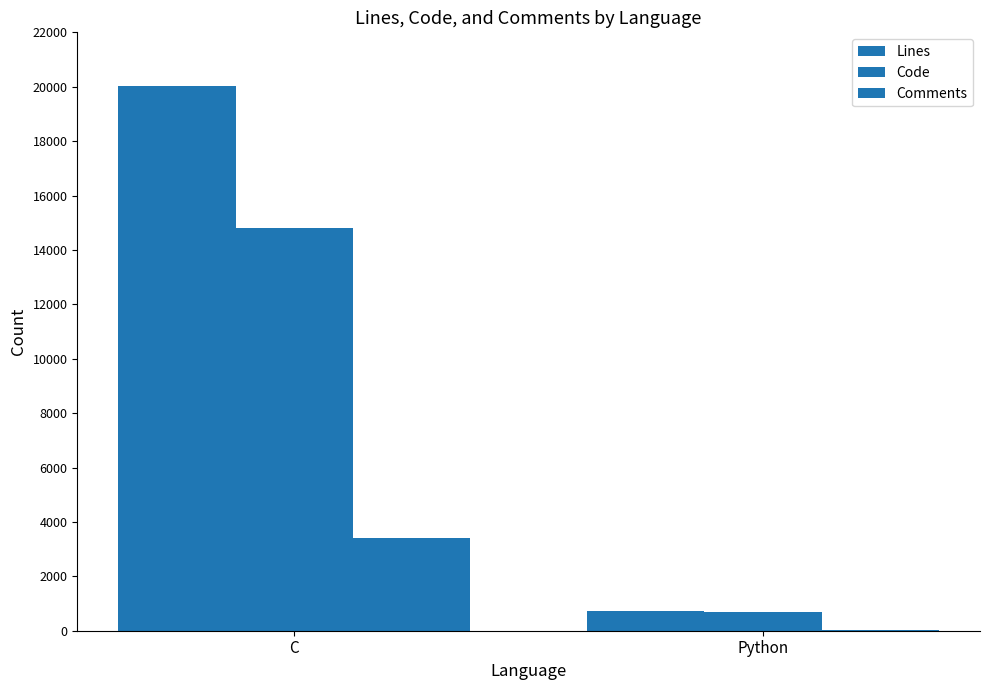

At which category is the sum across all series the highest?

C